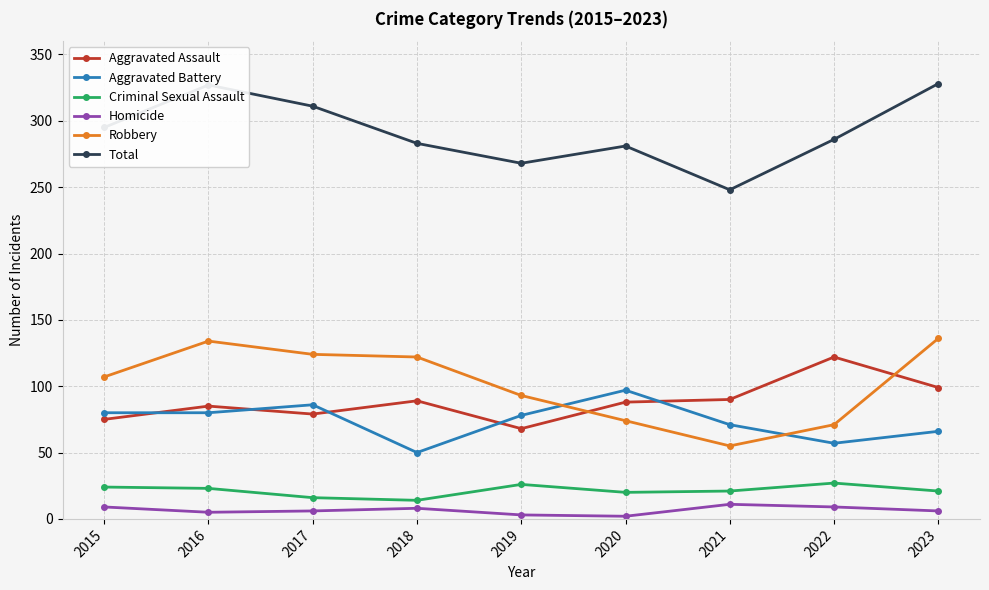

Is it true that Criminal Sexual Assault equals 24 at 2015?

True